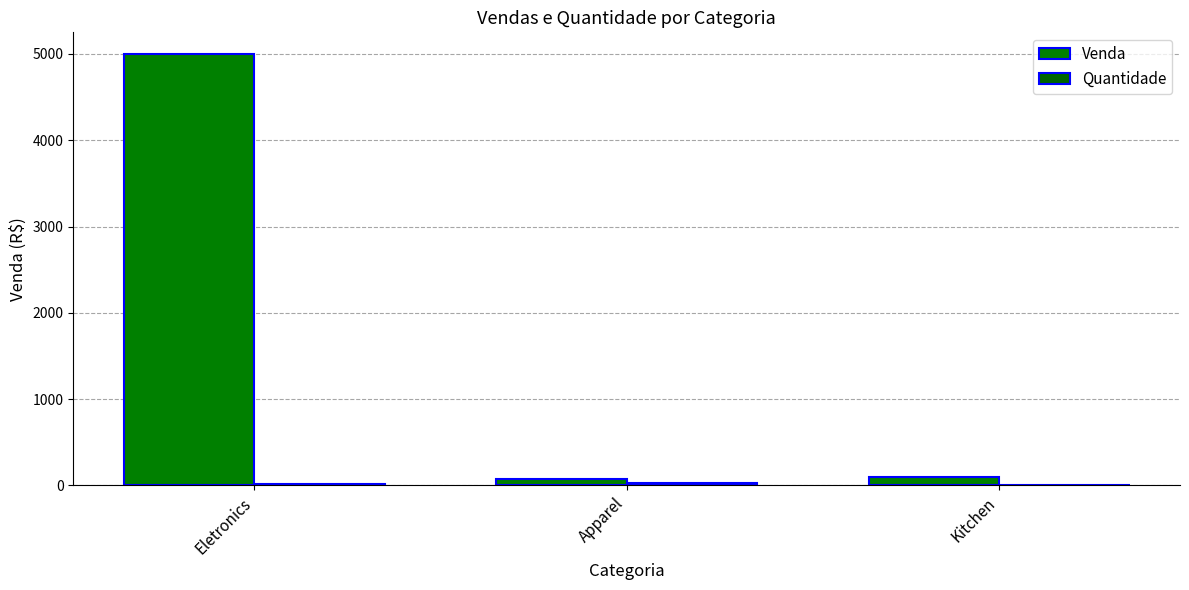

Count the number of data series in this chart.

2